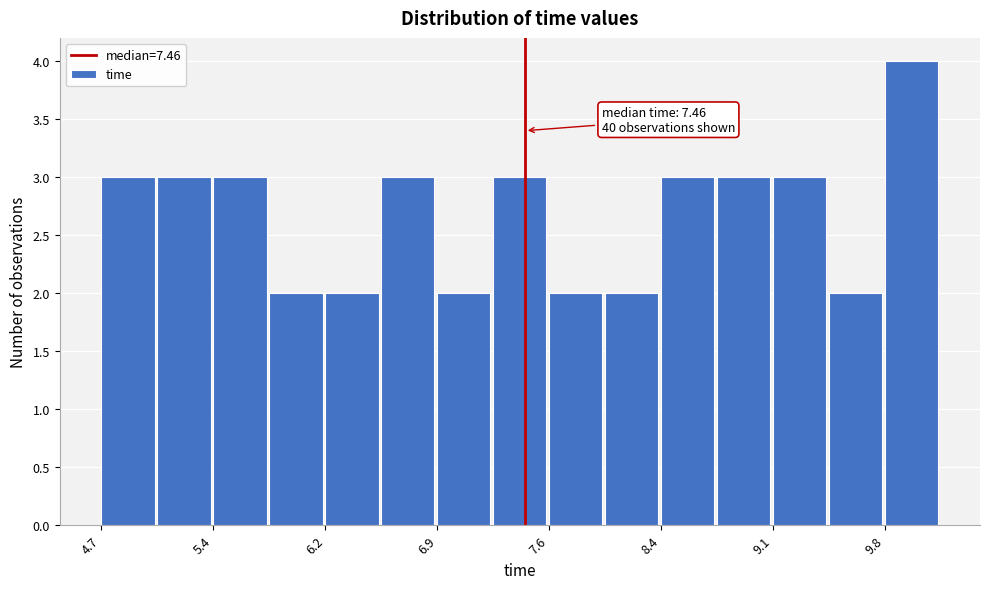

Around what value on the x-axis is the tallest bar? Give the approximate position of its centre, as read against the axis.

10.0